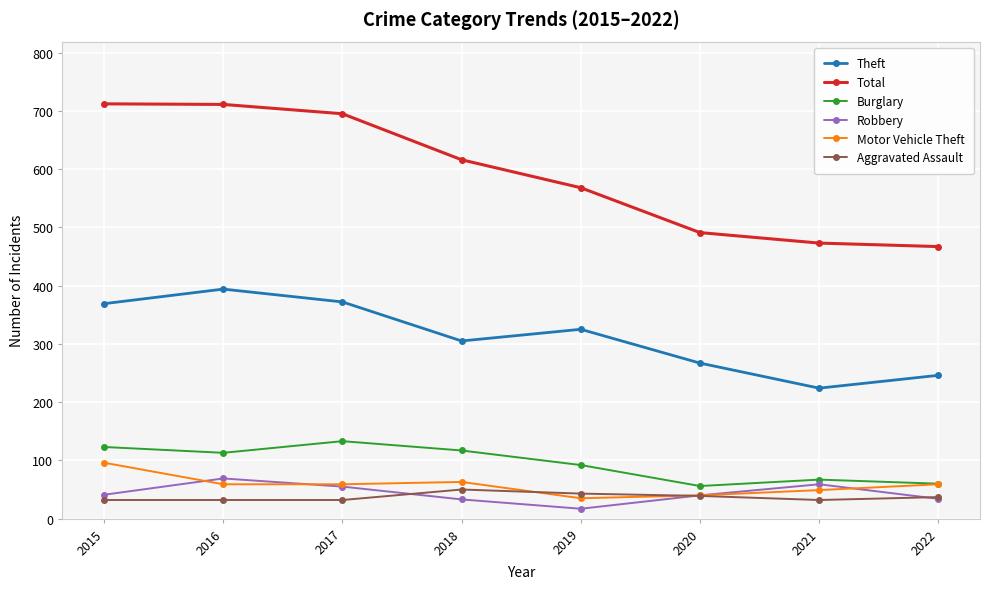

Is the value of Aggravated Assault at 2022 greater than the value of Burglary at 2015?

No